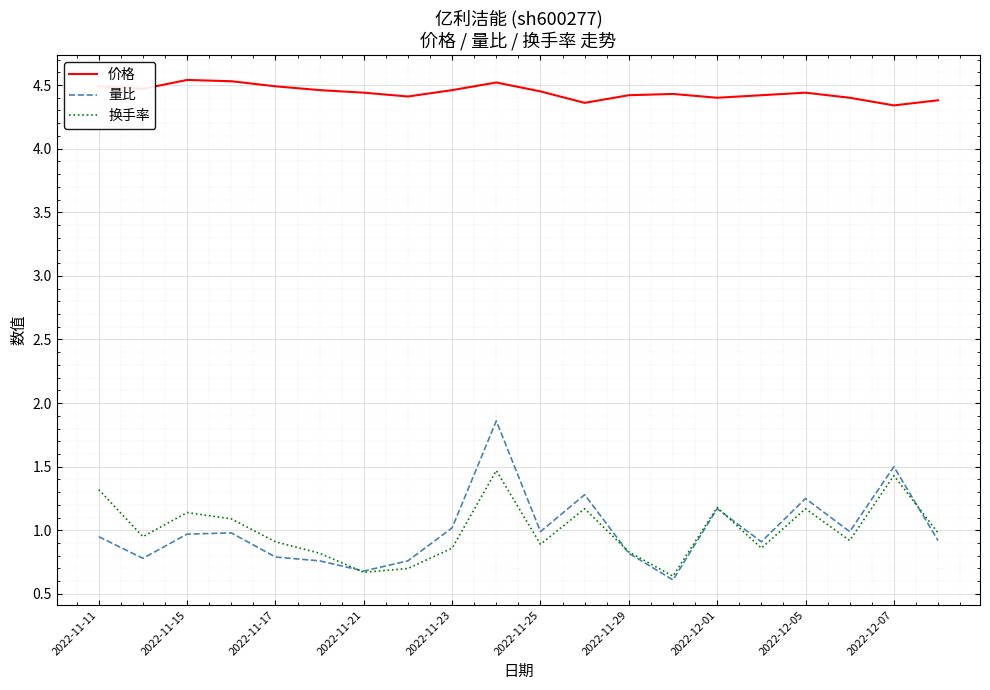

What is the highest value of the 换手率 series?

1.5